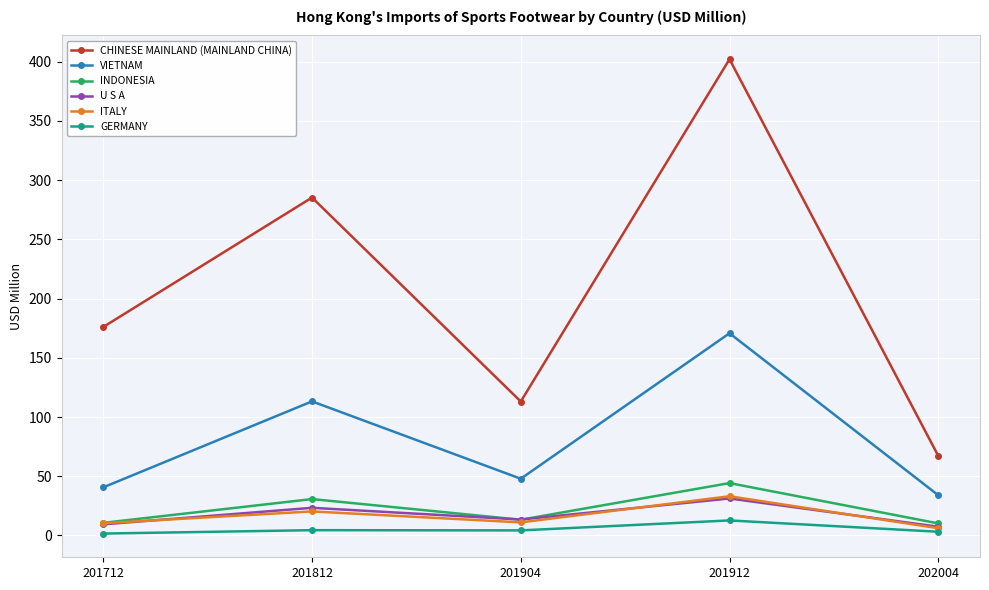

What are all the series names shown in the legend?

CHINESE MAINLAND (MAINLAND CHINA), VIETNAM, INDONESIA, U S A, ITALY, GERMANY